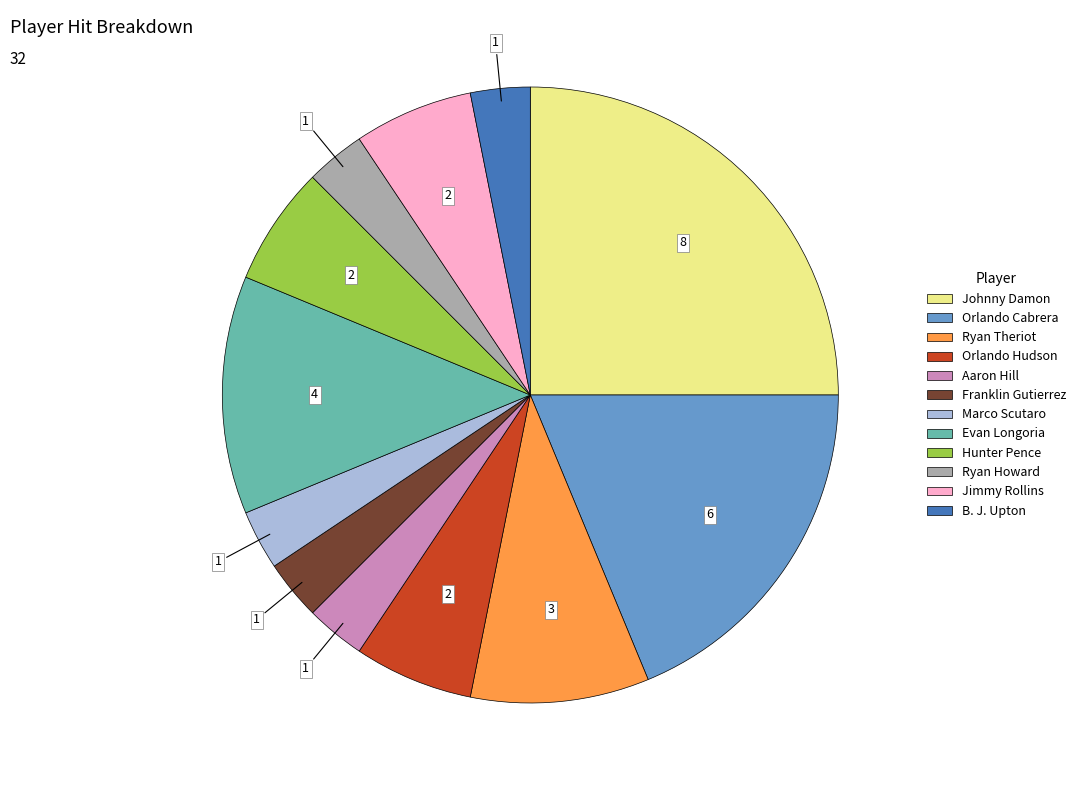

Do Orlando Cabrera and Ryan Theriot together represent more than half of the pie?

No